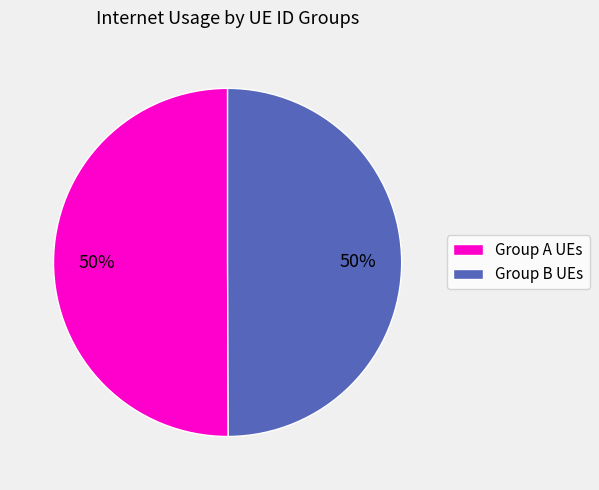

What is the ratio of the value at Group B UEs to the value at Group A UEs?

1.0